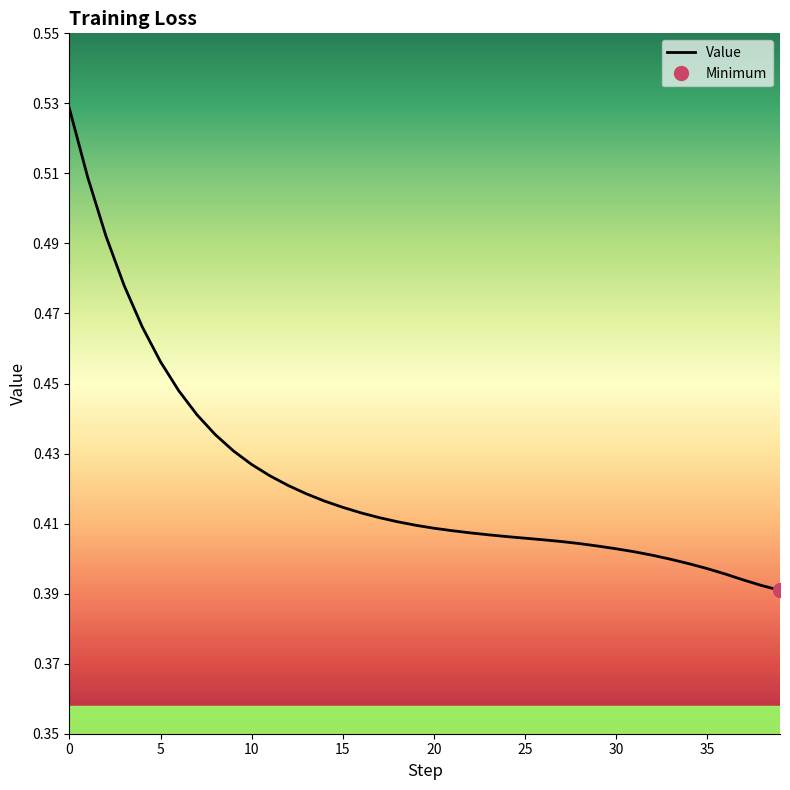

Where is the data nearest to the value 0?

39